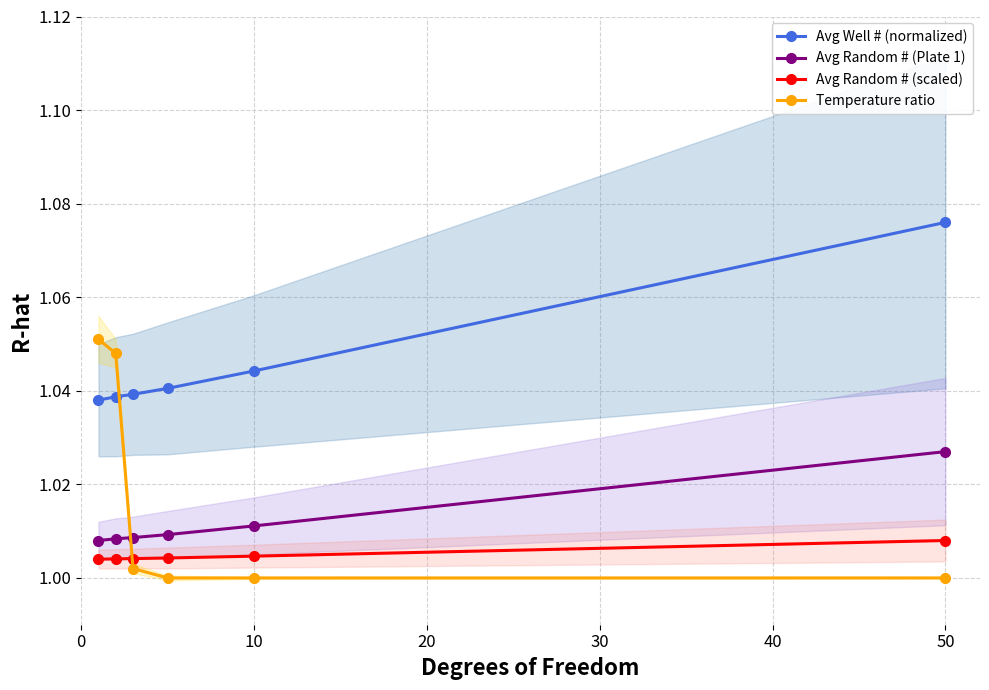

How many intersections are there between Temperature ratio and Avg Random # (Plate 1)?

1